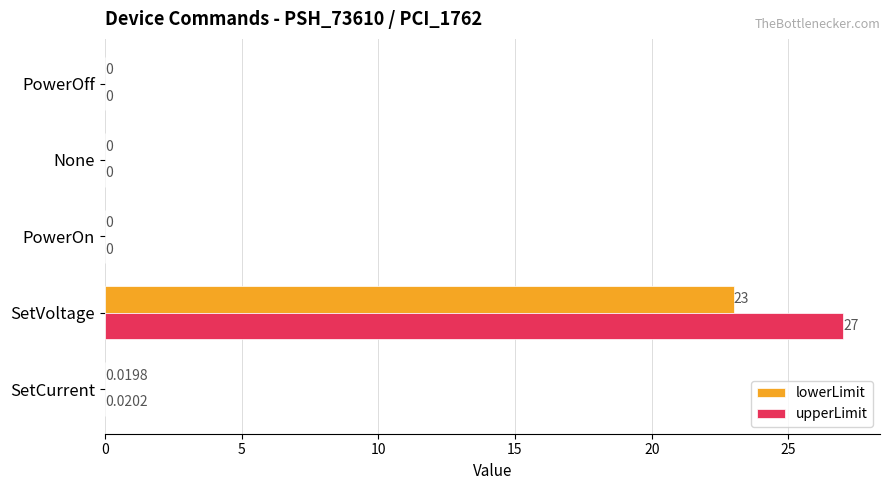

At which category is the sum across all series the highest?

SetVoltage